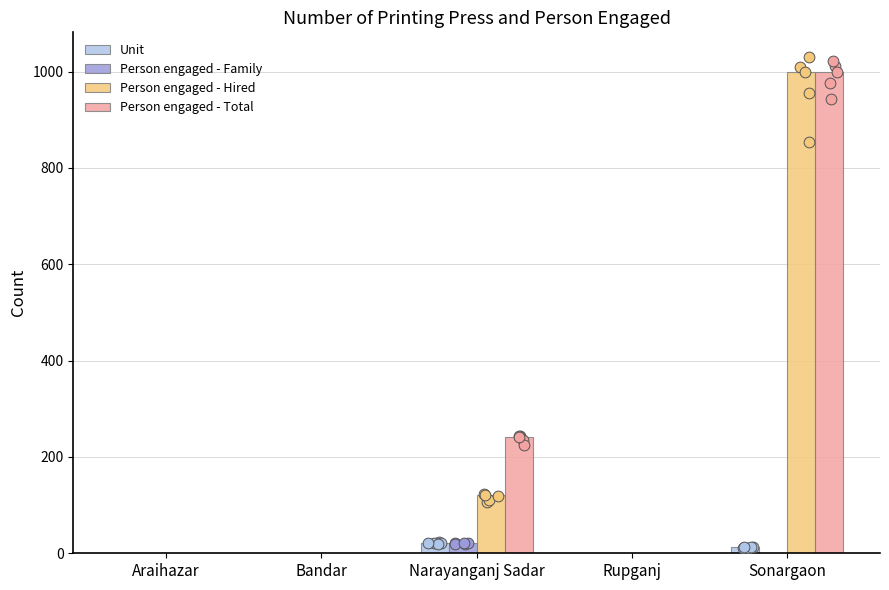

At which category is the sum across all series the highest?

Sonargaon